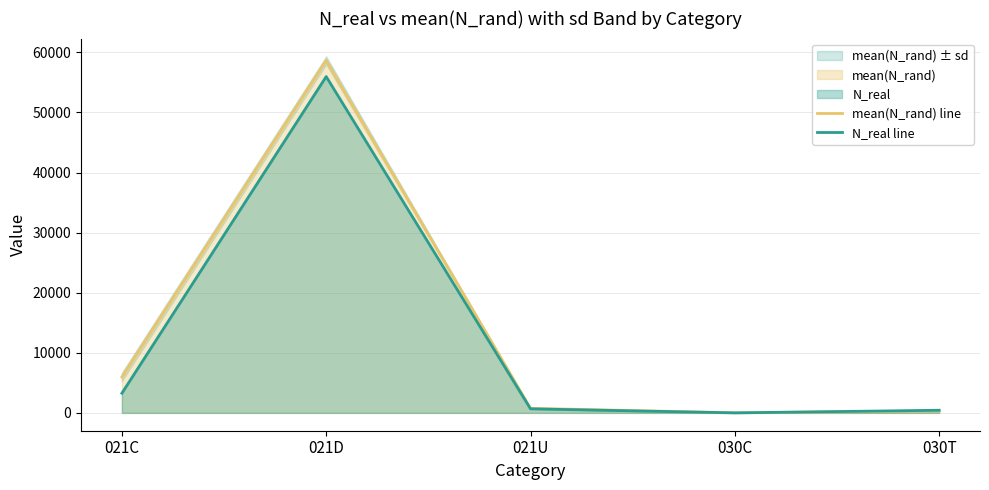

How many values in the N_real line series are below 674?

2